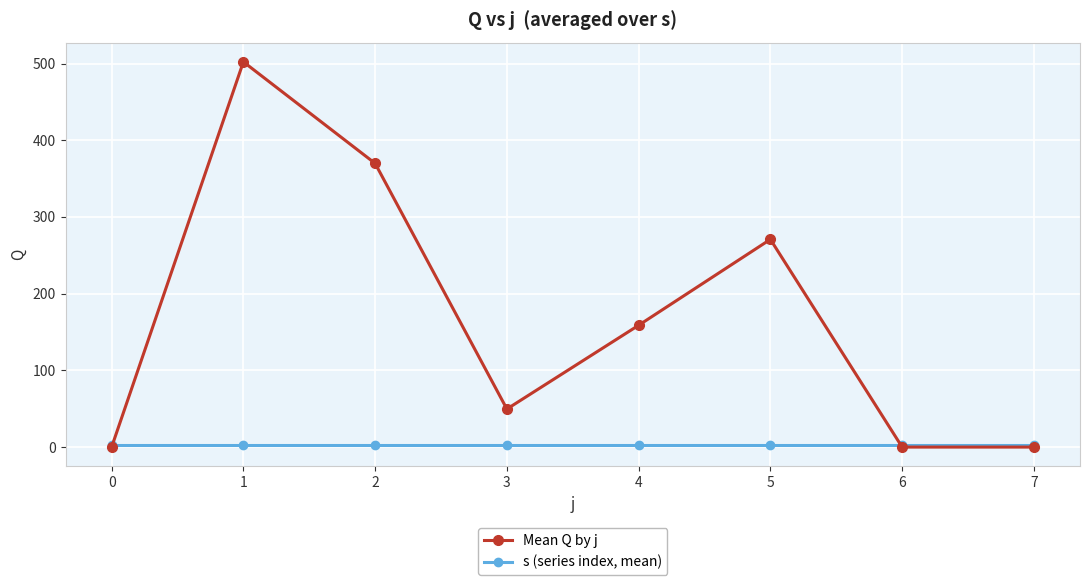

What is the difference between the highest and lowest values at 3?

46.6